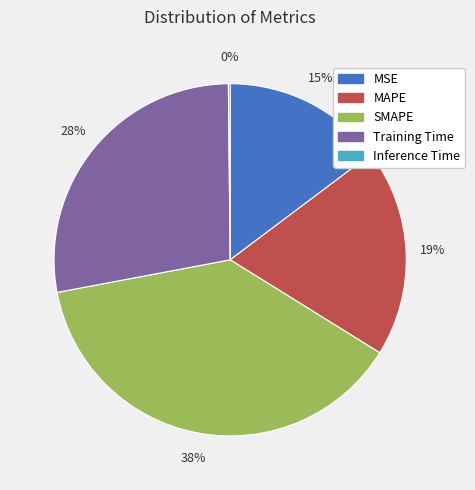

Do Training Time and SMAPE together represent more than half of the pie?

Yes